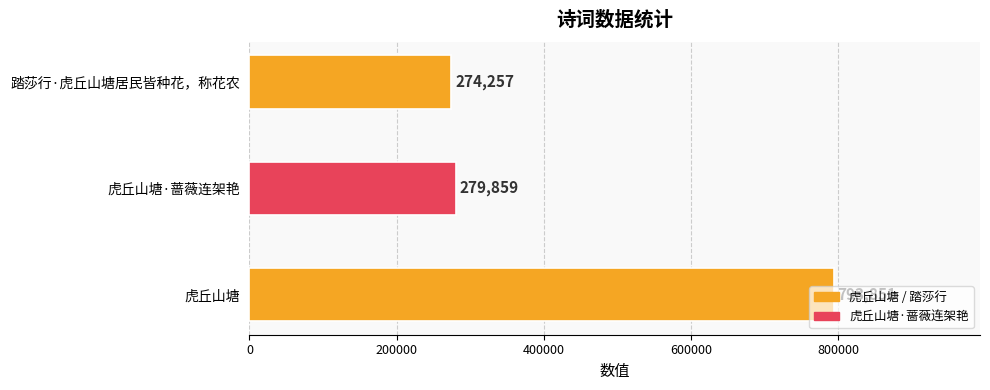

What is the greatest value displayed?

793851